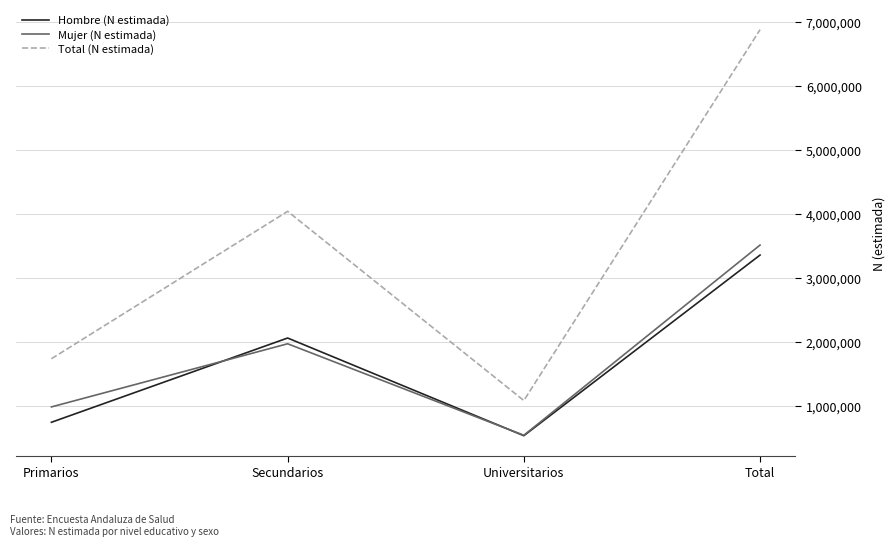

Reading left to right, transcribe all the data shown in this chart.

Hombre (N estimada): 752307	2068164	542876	3363347
Mujer (N estimada): 992247	1978217	549140	3519605
Total (N estimada): 1744555	4046381	1092016	6882952